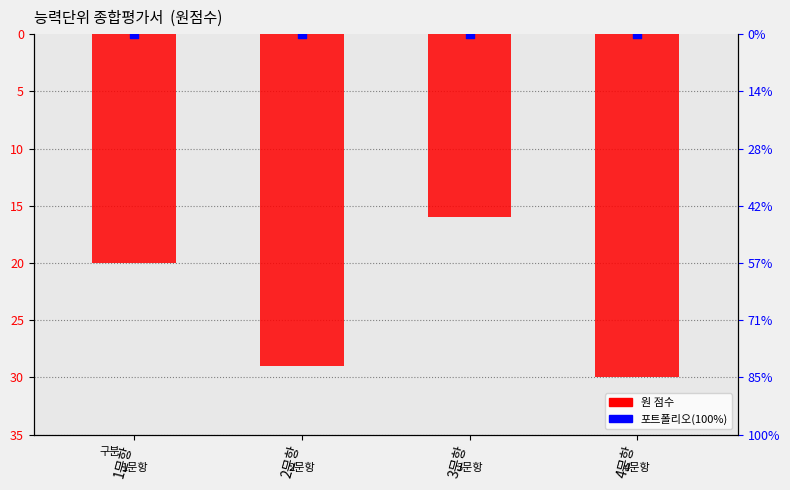

At which category is the sum across all series the highest?

3문항